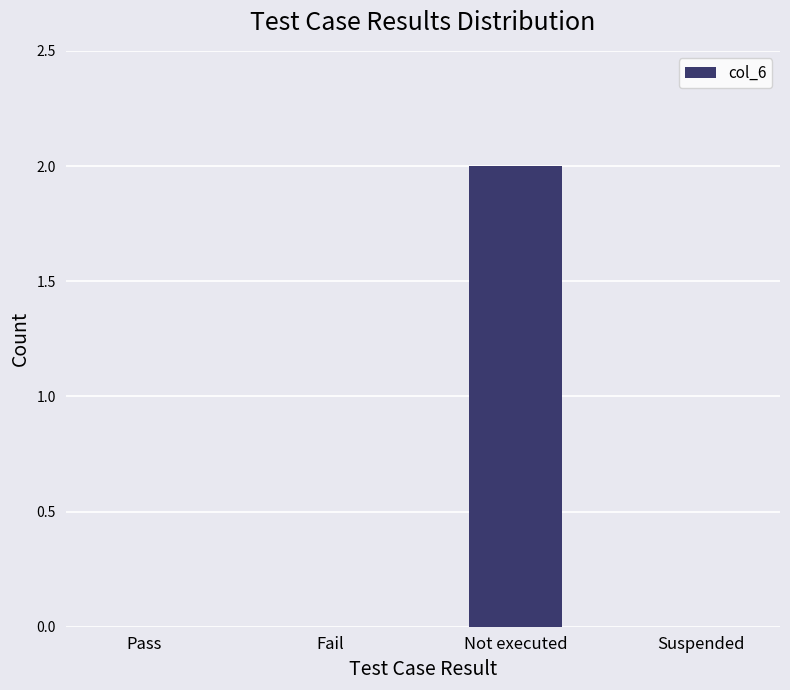

Which category has the highest value across all series?

Not executed